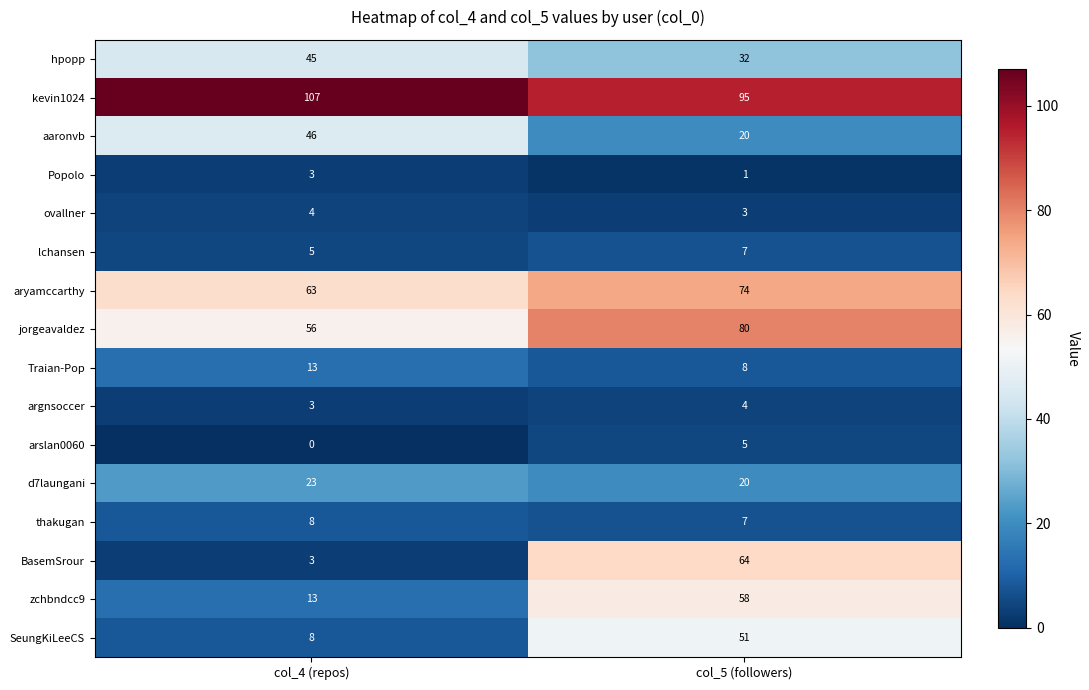

Which series has the largest range (max minus min)?

BasemSrour